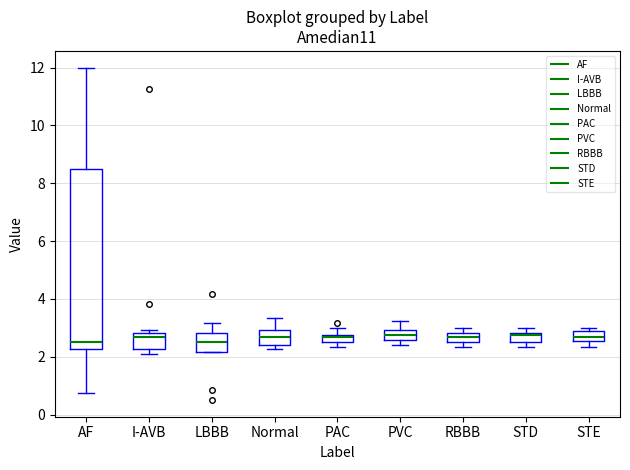

Which box is the tallest, from its lower edge to its upper edge?

AF